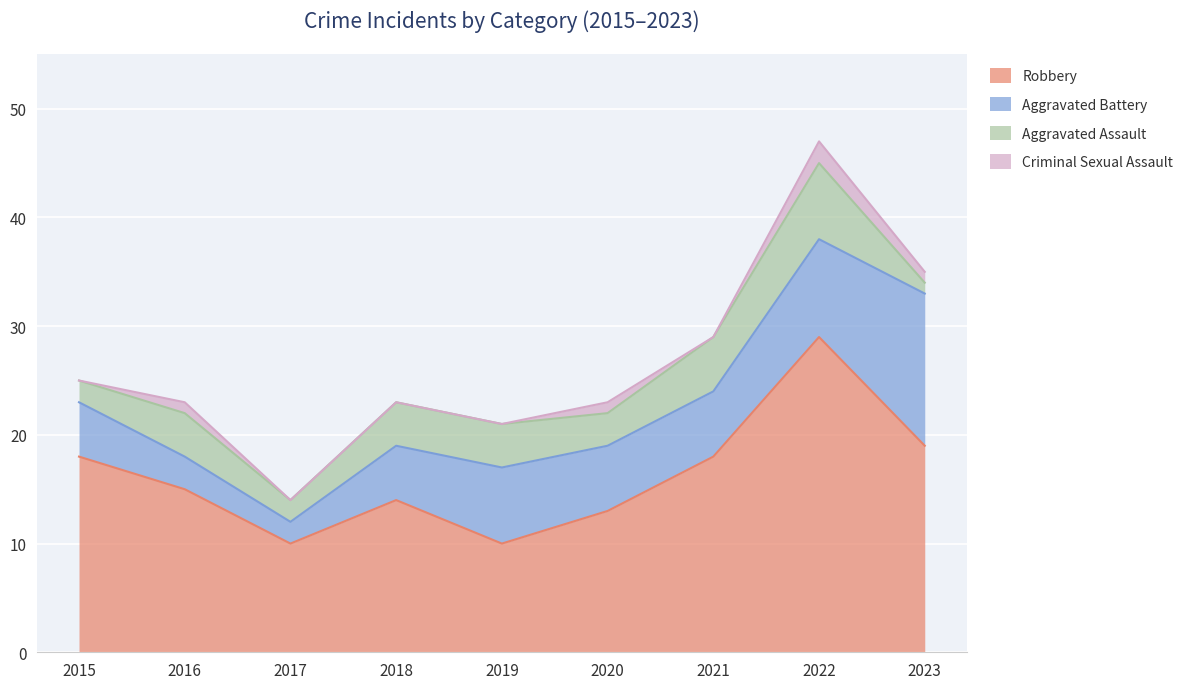

What is the greatest value displayed?

29